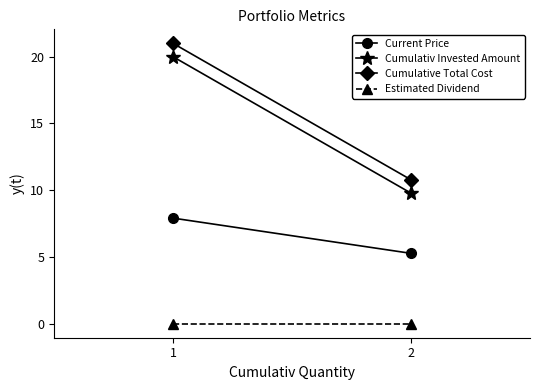

Reading left to right, what are all the values shown in this chart?

Current Price: 1=7.9	2=5.3
Cumulativ Invested Amount: 1=20.0	2=9.8
Cumulative Total Cost: 1=21.0	2=10.8
Estimated Dividend: 1=0.0	2=0.0